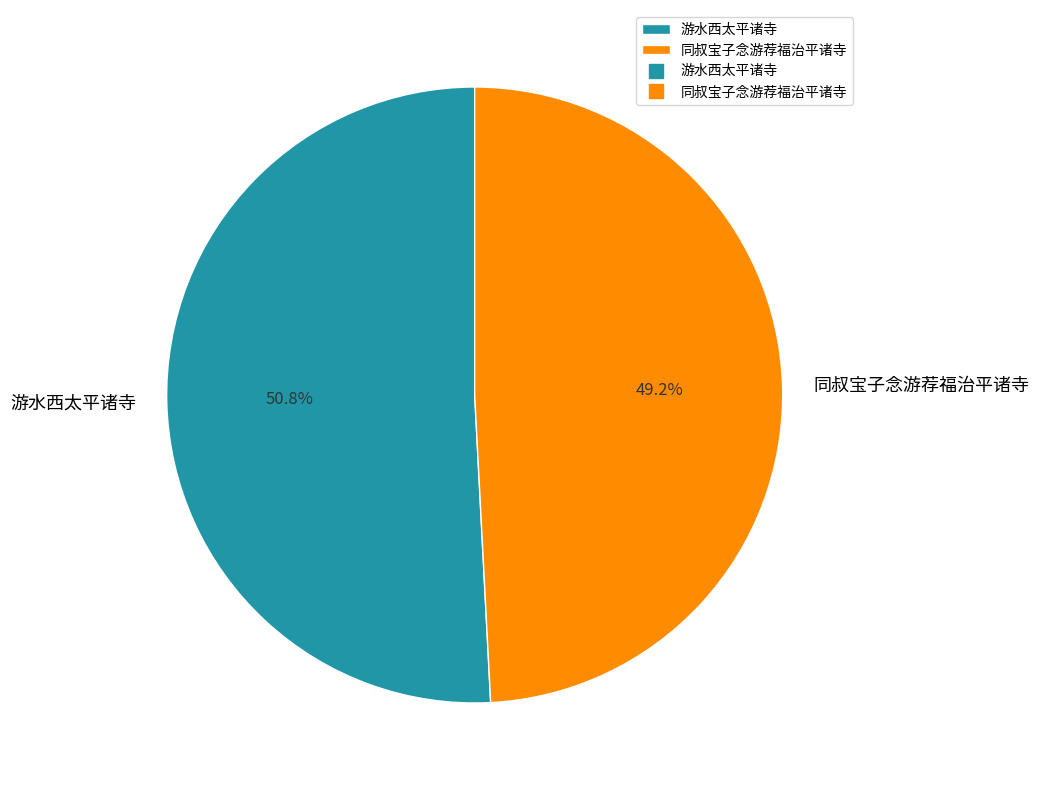

How many slices are in this pie chart?

2